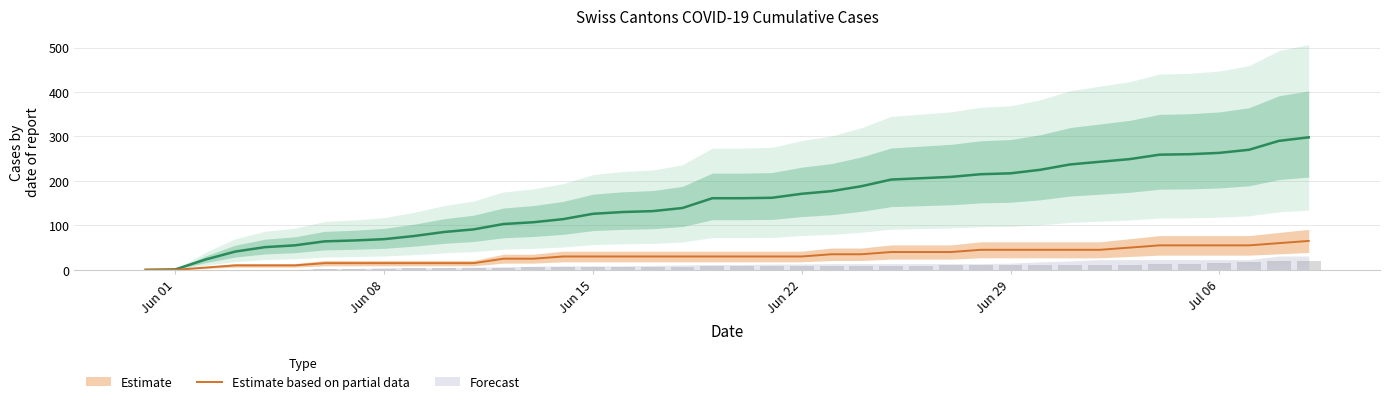

Reading left to right, what are all the values shown in this chart?

CH: 0	1	23	41	51	55	64	66	69	76	85	91	103	107	114	126	130	132	139	161	161	162	171	177	188	203	206	209	215	217	225	237	243	249	259	260	263	270	290	298
AG: 0	0	5	10	10	10	15	15	15	15	15	15	25	25	30	30	30	30	30	30	30	30	30	35	35	40	40	40	45	45	45	45	45	50	55	55	55	55	60	65
BL: 0	0	0	0	0	0	1	2	2	3	4	5	5	6	6	7	7	7	7	8	8	8	9	9	9	9	9	10	10	10	10	11	11	11	13	14	16	18	19	20